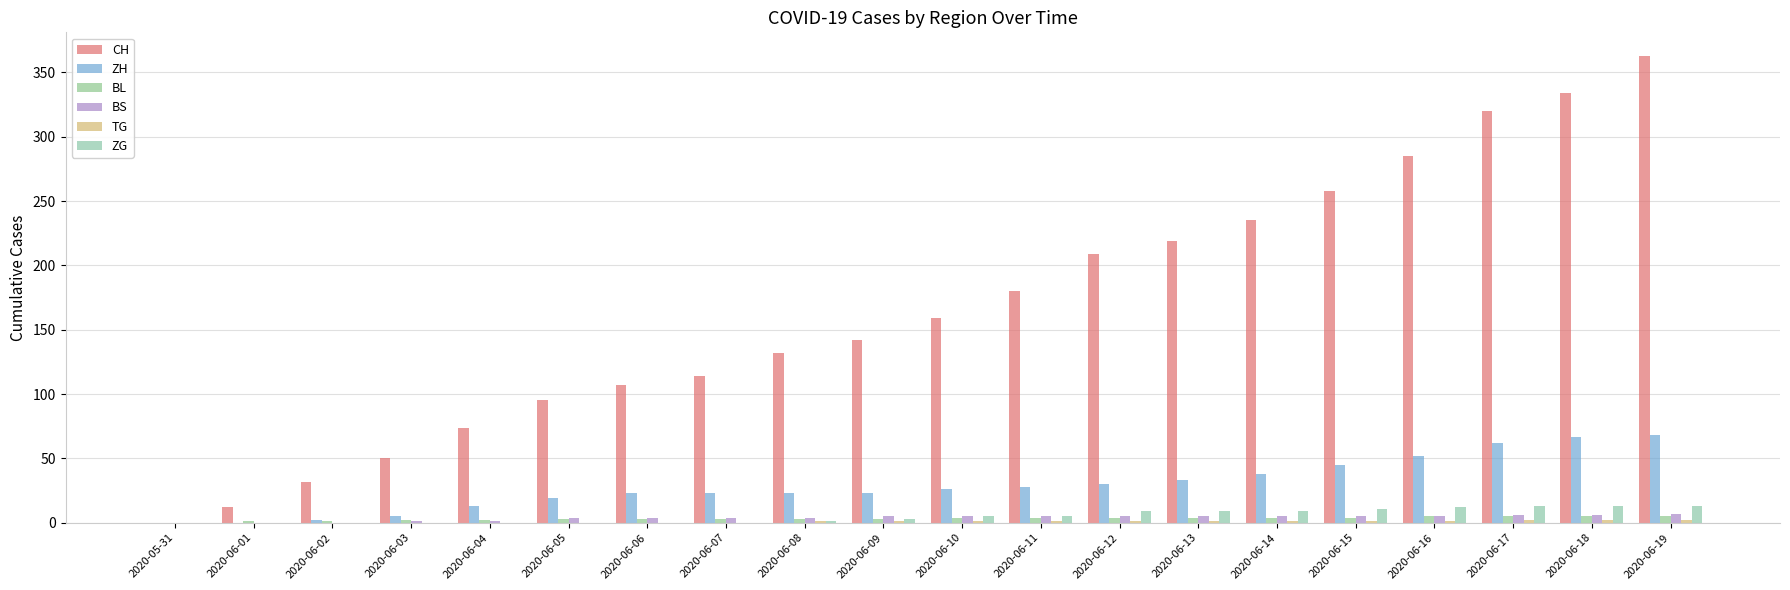

True or false: BS has a value of 6 at 2020-06-18.

True